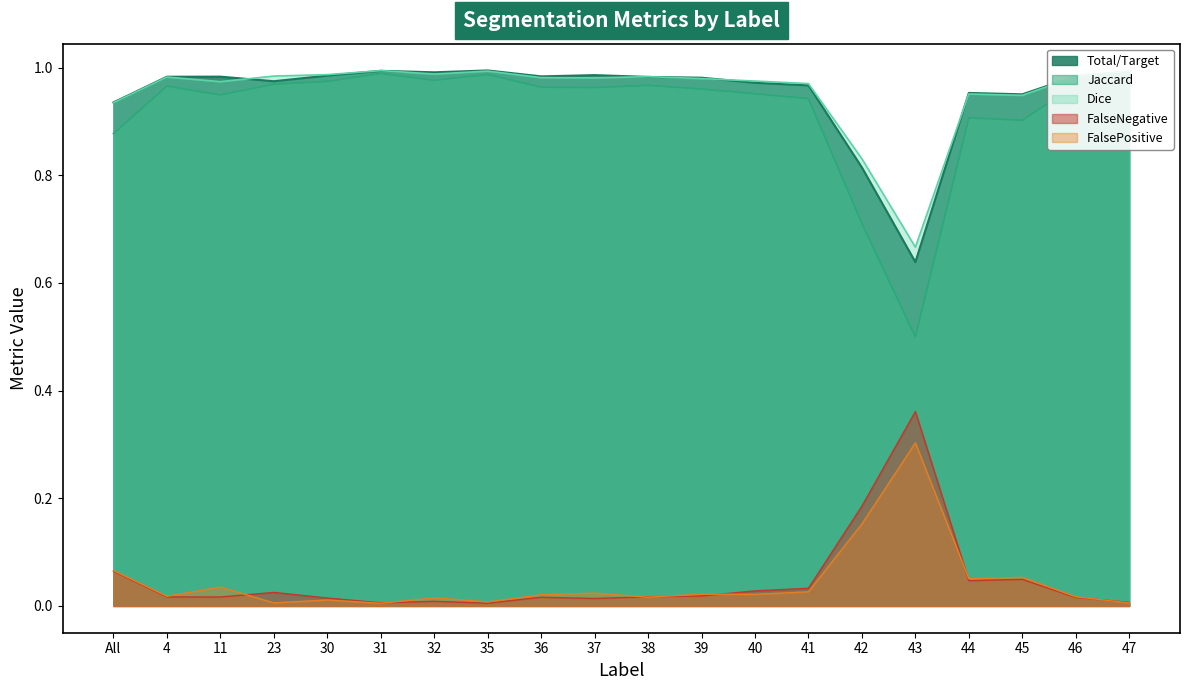

Rank the categories by value from lowest to highest.

43, 42, All, 45, 44, 41, 40, 23, 39, 38, 4, 11, 36, 46, 30, 37, 32, 47, 31, 35